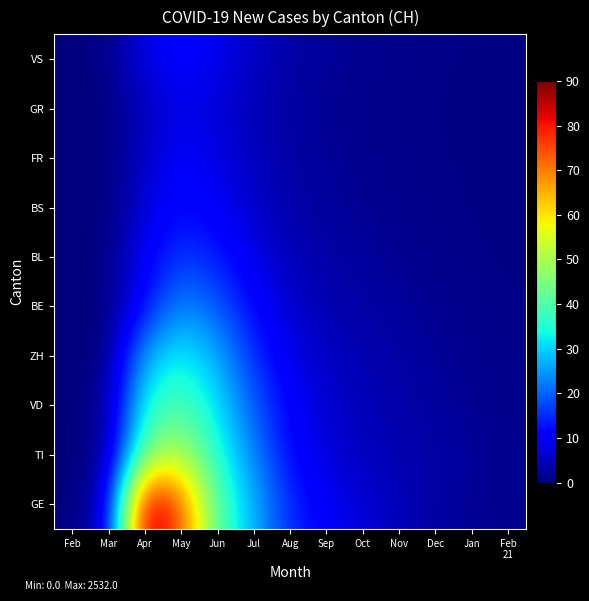

Which has a higher value, Aug or Mar?

Aug